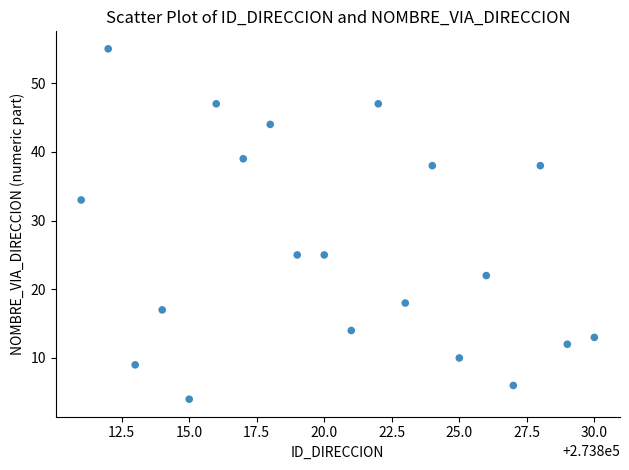

What is the range of Y values (max minus min)?

51